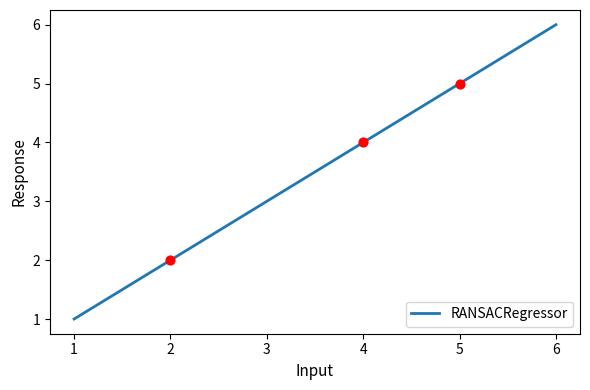

Approximately how many times larger is the value at 5 compared to 3?

1.7